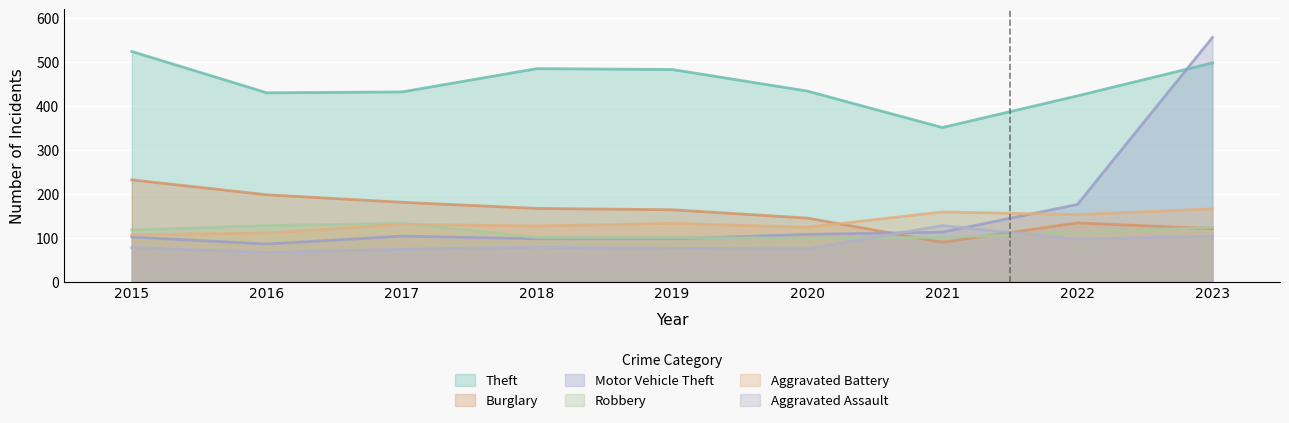

What is the maximum value for Burglary?

232